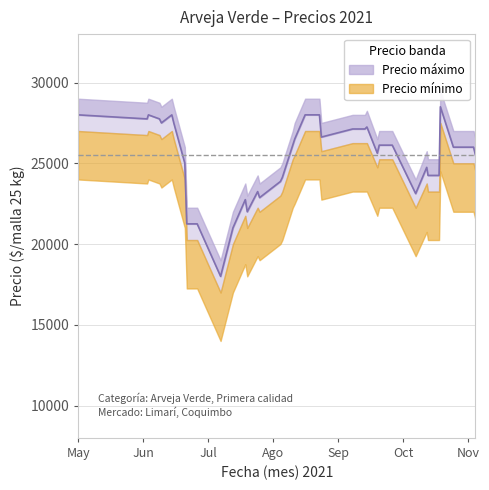

How many data points in Precio minimo are above 26000?

17